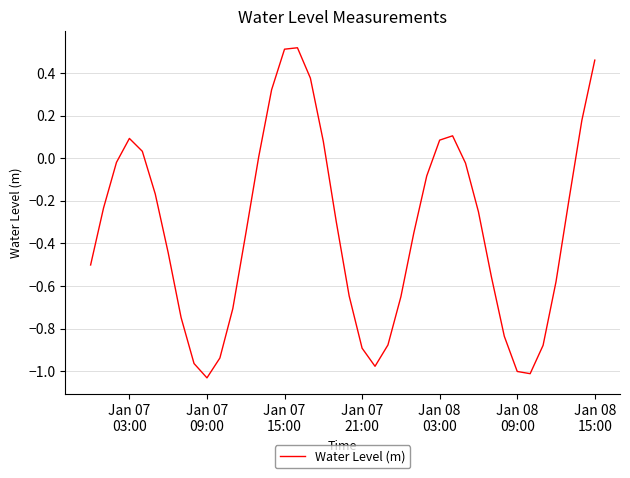

Does the chart have visible grid lines?

Yes